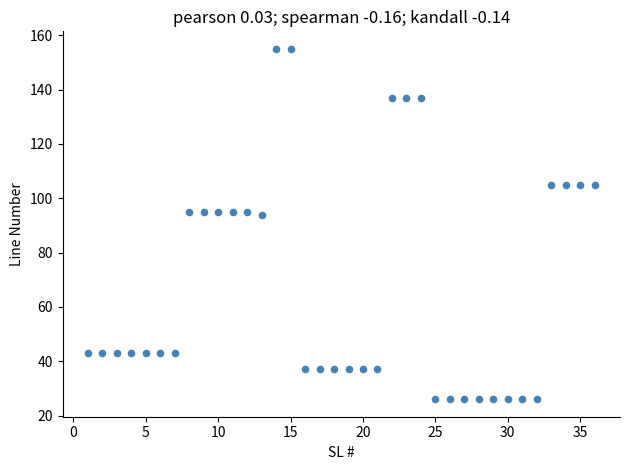

What is the range of X values (max minus min)?

35